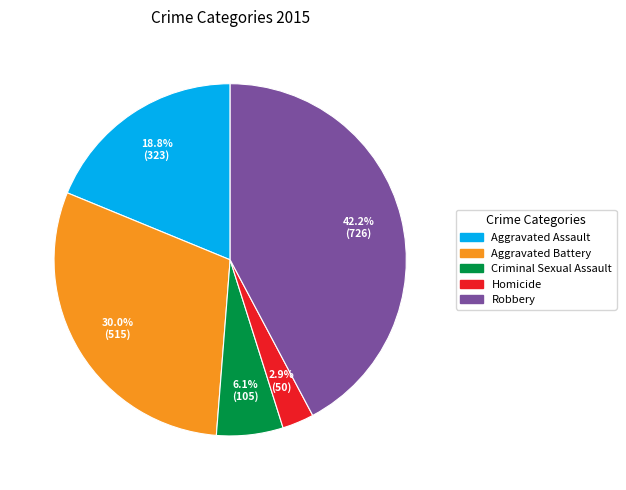

To the nearest percent, what is the difference between the Robbery and Aggravated Assault slice percentages?

23%